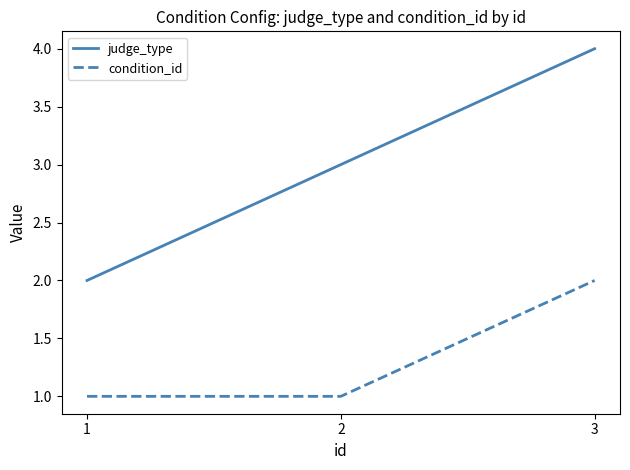

The value of condition_id at 3 is 3. True or false?

False